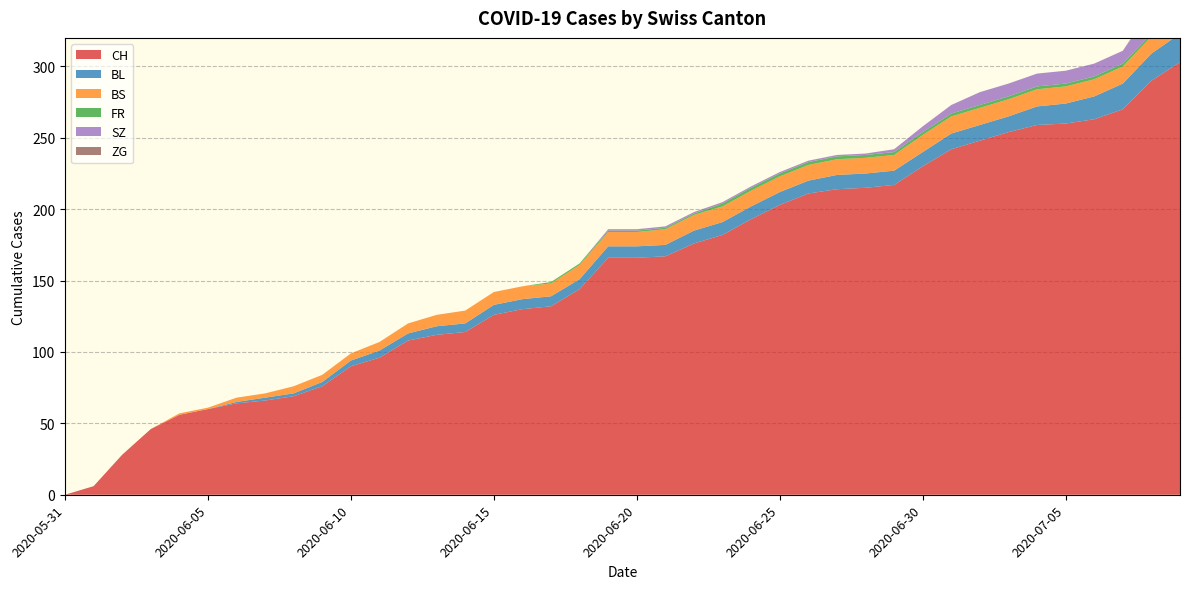

Reading left to right, what are all the values shown in this chart?

CH: 0	6	28	46	56	60	64	66	69	76	90	96	108	112	114	126	130	132	144	166	166	167	176	182	193	203	211	214	215	217	230	242	248	254	259	260	263	270	290	303
BL: 0	0	0	0	0	0	1	2	2	3	4	5	5	6	6	7	7	7	7	8	8	8	9	9	9	9	9	10	10	10	10	11	11	11	13	14	16	18	19	20
BS: 0	0	0	0	1	1	3	3	5	5	5	6	7	8	9	9	9	9	10	10	10	11	11	11	11	11	11	11	11	11	12	12	12	12	12	12	12	12	12	12
FR: 0	0	0	0	0	0	0	0	0	0	0	0	0	0	0	0	0	1	1	1	1	1	1	2	2	2	2	2	2	2	2	2	2	2	2	2	2	2	2	2
SZ: 0	0	0	0	0	0	0	0	0	0	0	0	0	0	0	0	0	0	0	1	1	1	1	1	1	1	1	1	1	2	4	6	9	9	9	9	9	9	17	17
ZG: 0	0	0	0	0	0	0	0	0	0	0	0	0	0	0	0	0	0	0	0	0	0	0	0	0	0	0	0	0	0	0	0	0	0	0	0	0	0	1	1